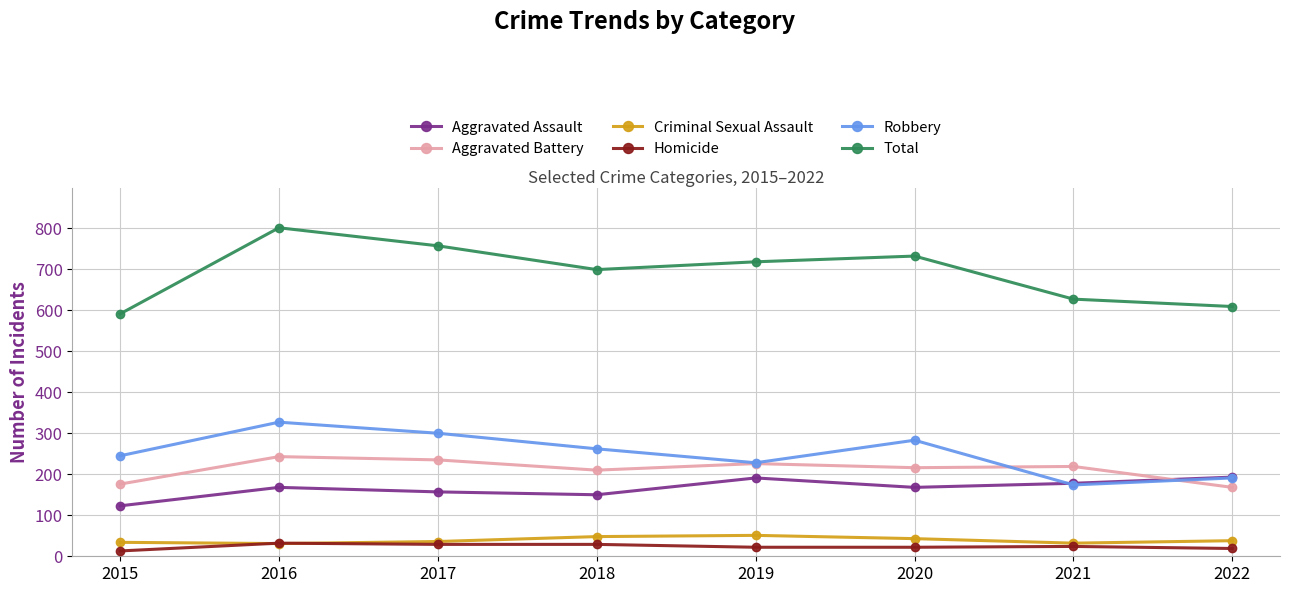

Where is the first local minimum for Total?

2018